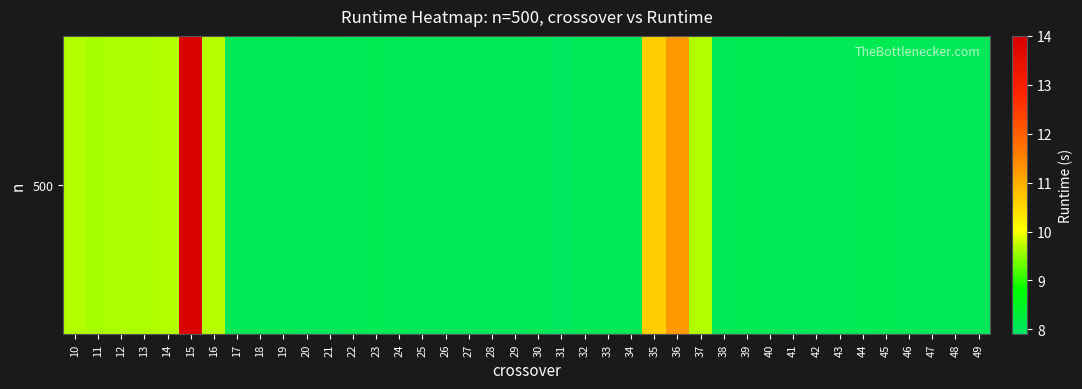

Which category has the lowest value across all series?

31